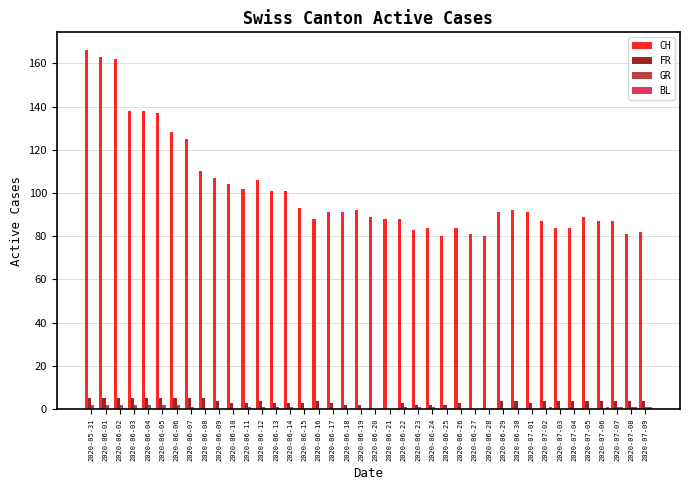

Is it true that CH equals 124 at 2020-06-19?

False